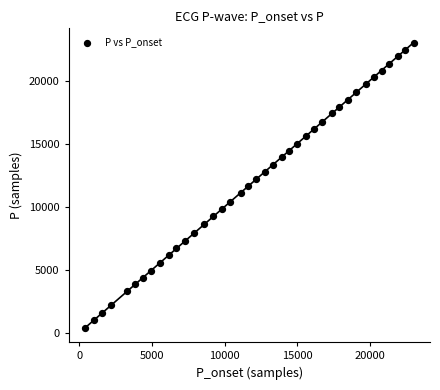

What is the range of X values (max minus min)?

22607